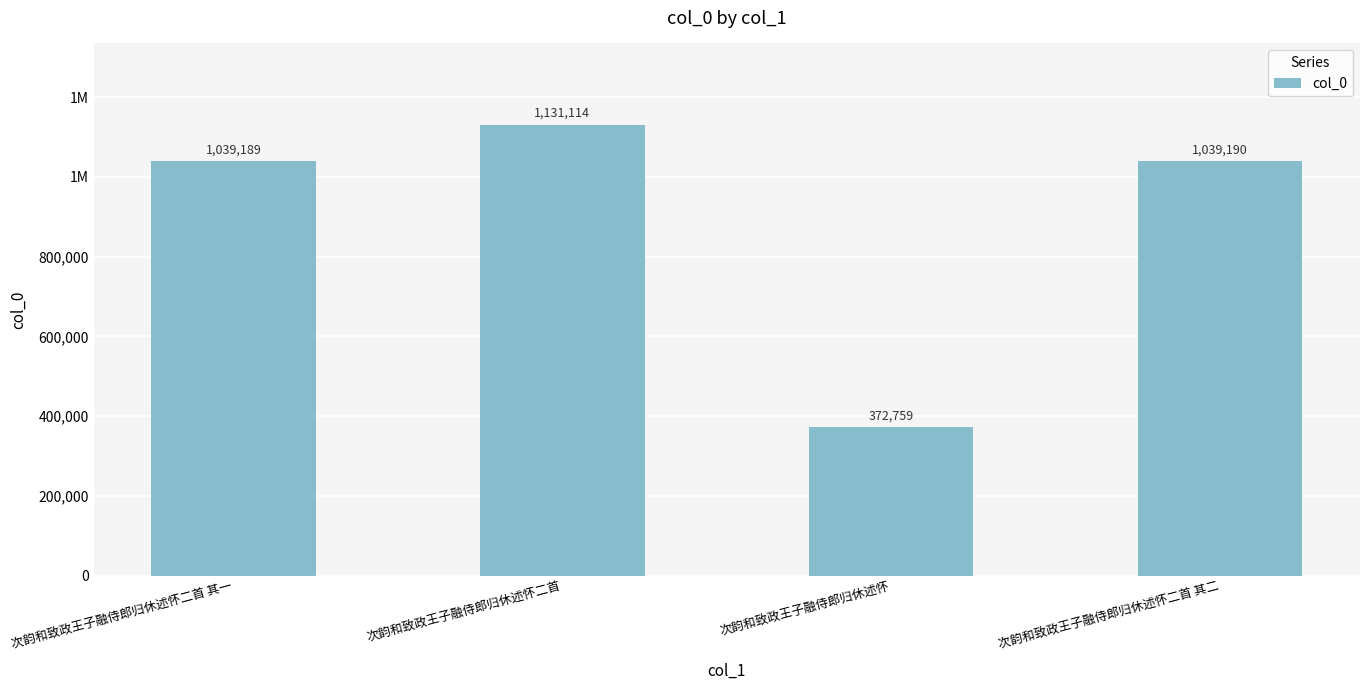

Reading left to right, extract all data points from this chart.

1039189	1131114	372759	1039190